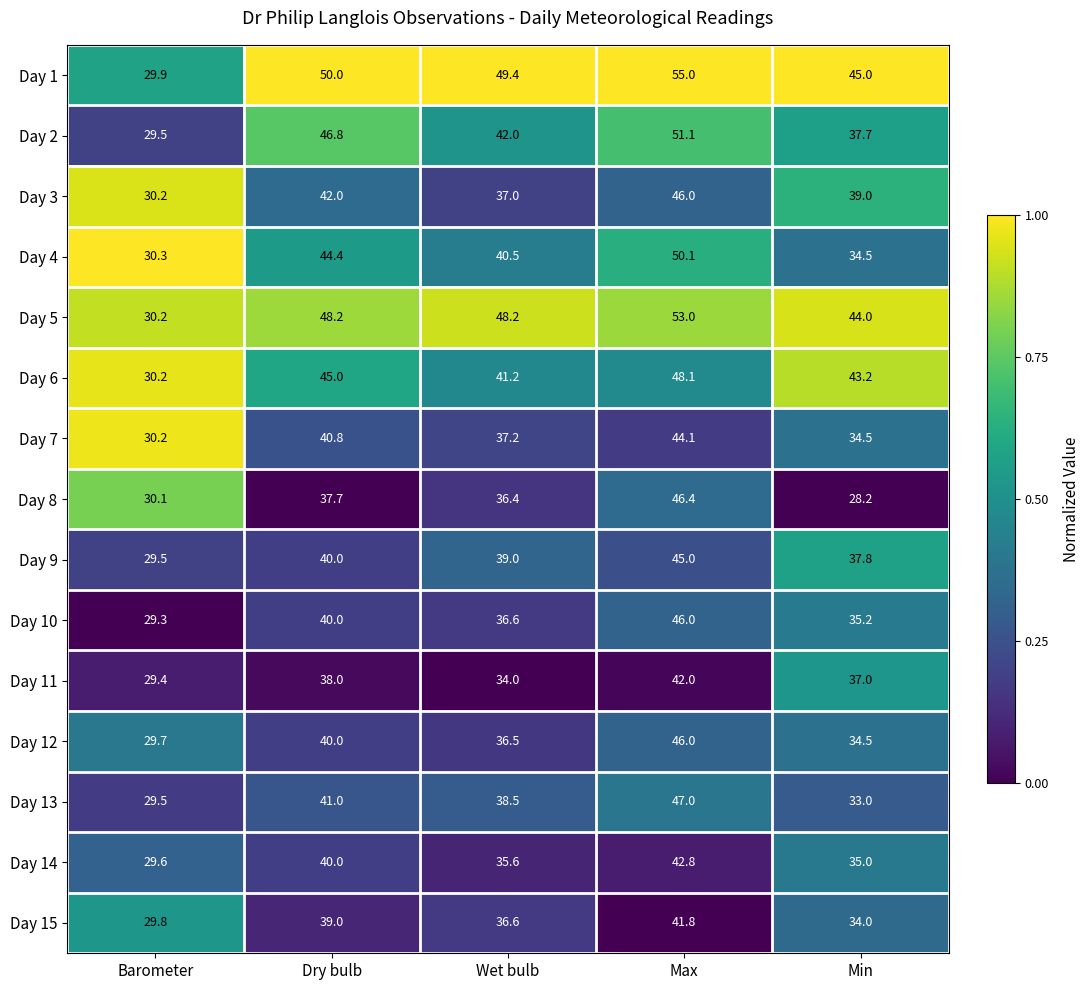

Is the value of Day 9 at Dry bulb greater than the value of Day 4 at Max?

No